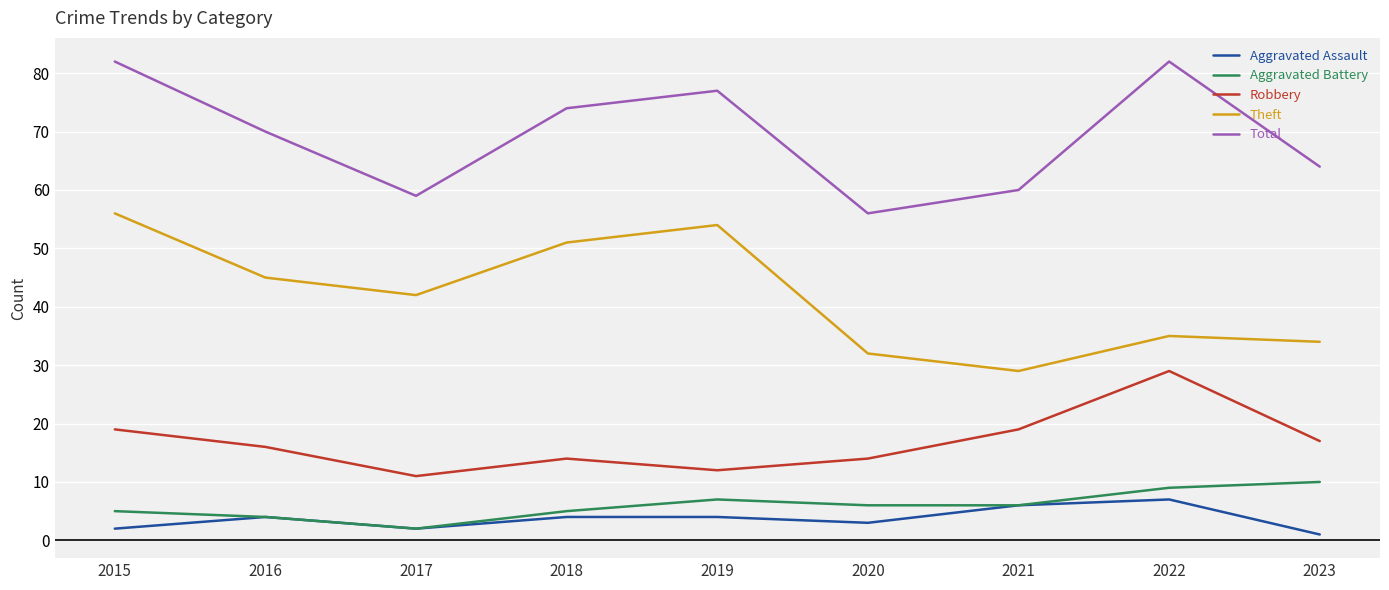

True or false: Theft and Aggravated Battery intersect in this chart.

False